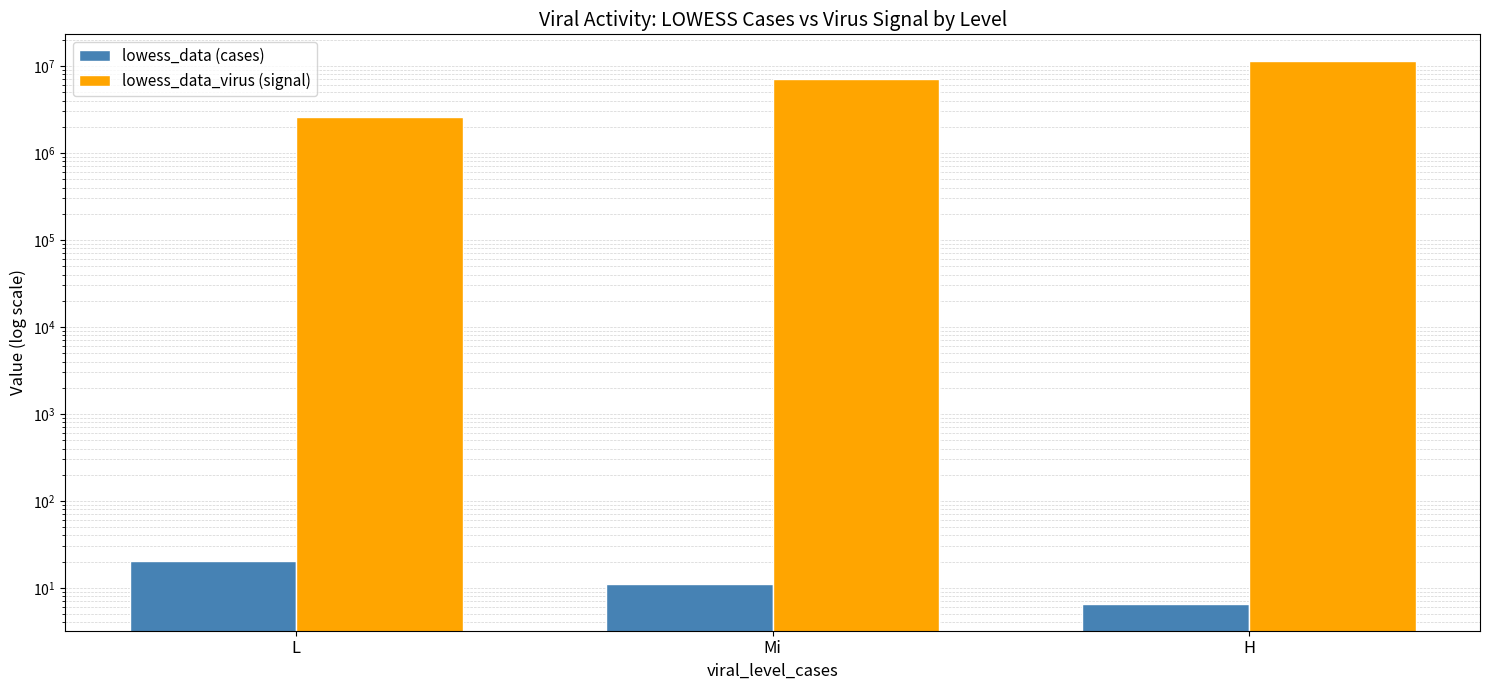

What is the average value of the lowess_data_virus (signal) series?

6951717.5